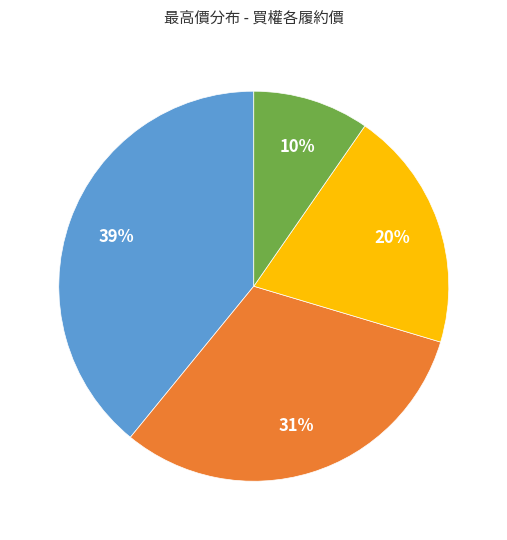

Is there any slice that represents more than half of the pie?

No